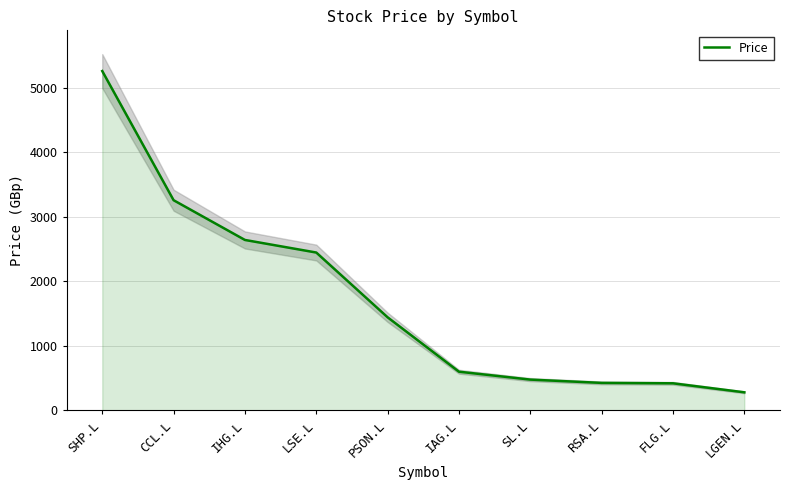

Rank the categories by value from lowest to highest.

LGEN.L, FLG.L, RSA.L, SL.L, IAG.L, PSON.L, LSE.L, IHG.L, CCL.L, SHP.L